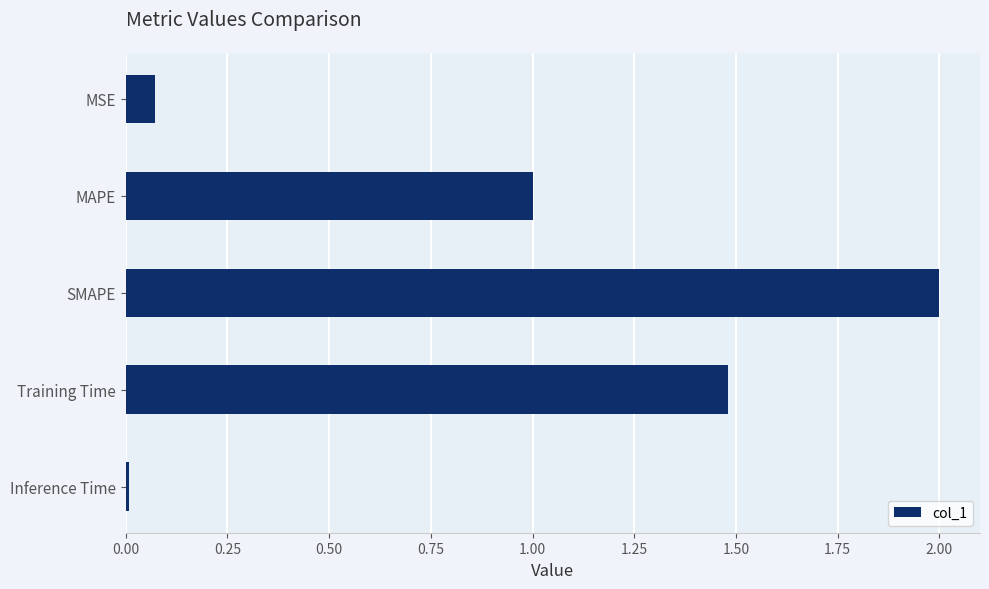

Does the chart contain stacked bars?

No